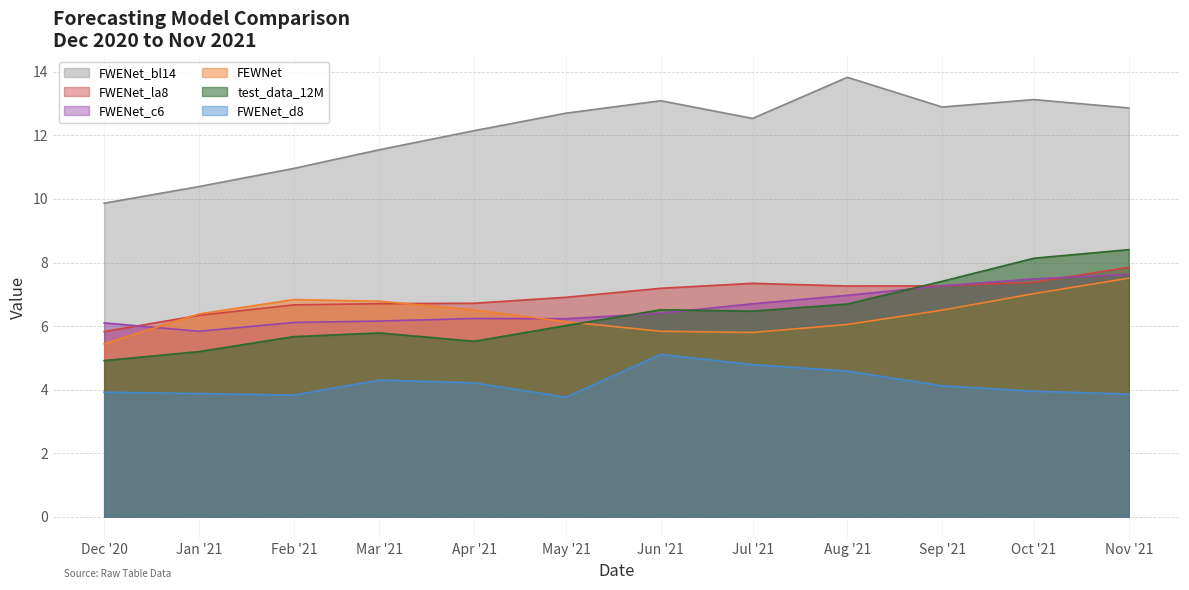

Which label corresponds to the largest value in the chart?

Aug '21